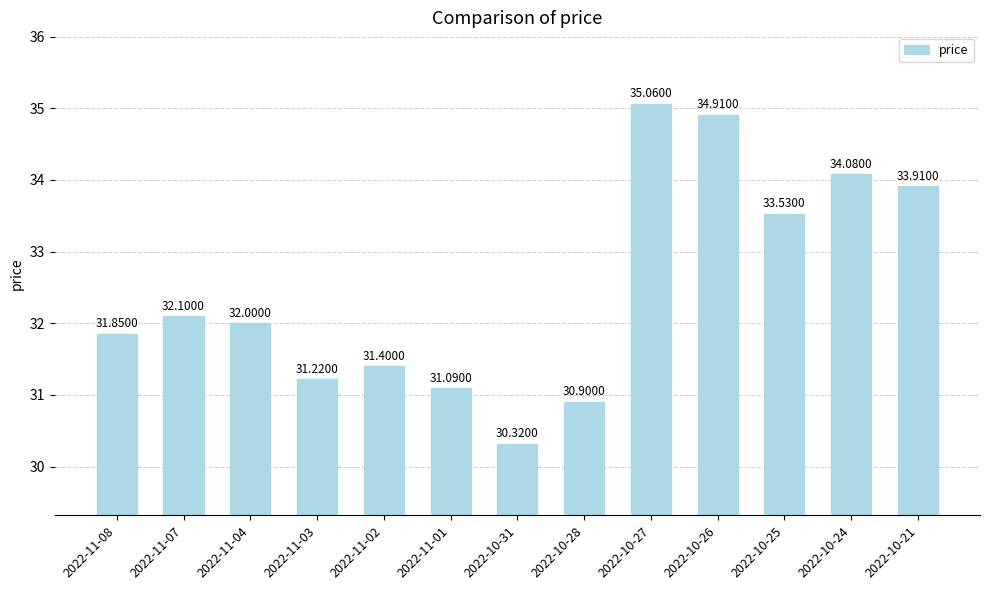

Rank the categories by value from lowest to highest.

2022-10-31, 2022-10-28, 2022-11-01, 2022-11-03, 2022-11-02, 2022-11-08, 2022-11-04, 2022-11-07, 2022-10-25, 2022-10-21, 2022-10-24, 2022-10-26, 2022-10-27